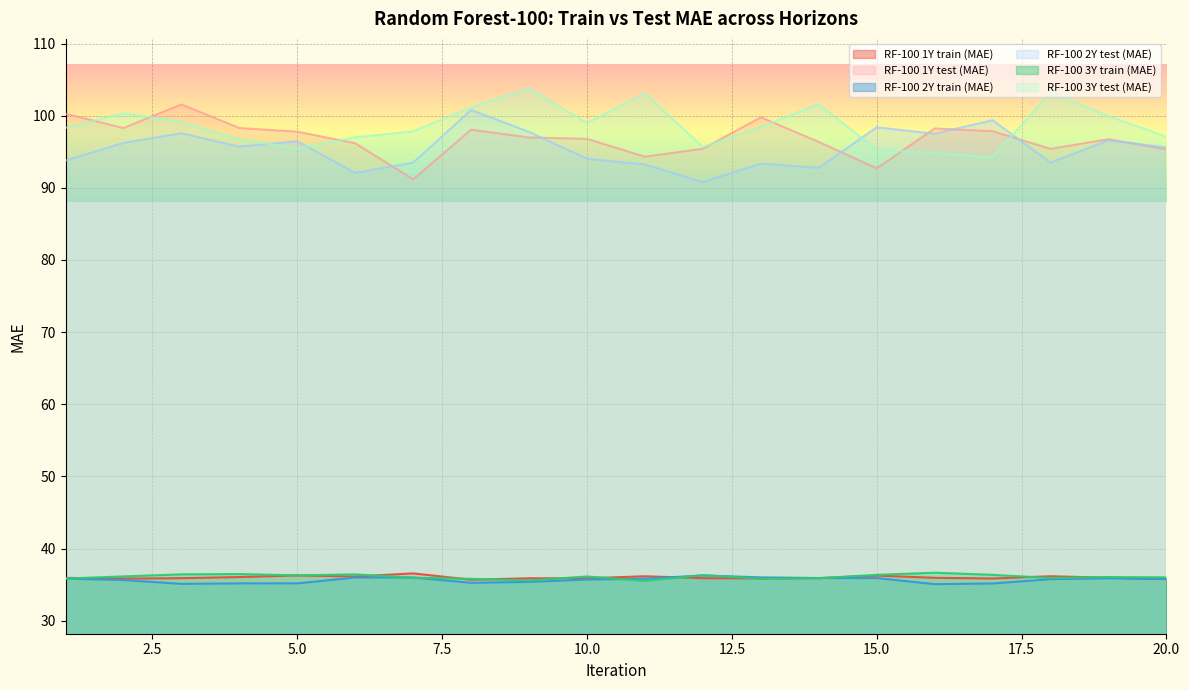

How many lines are shown in the chart?

6